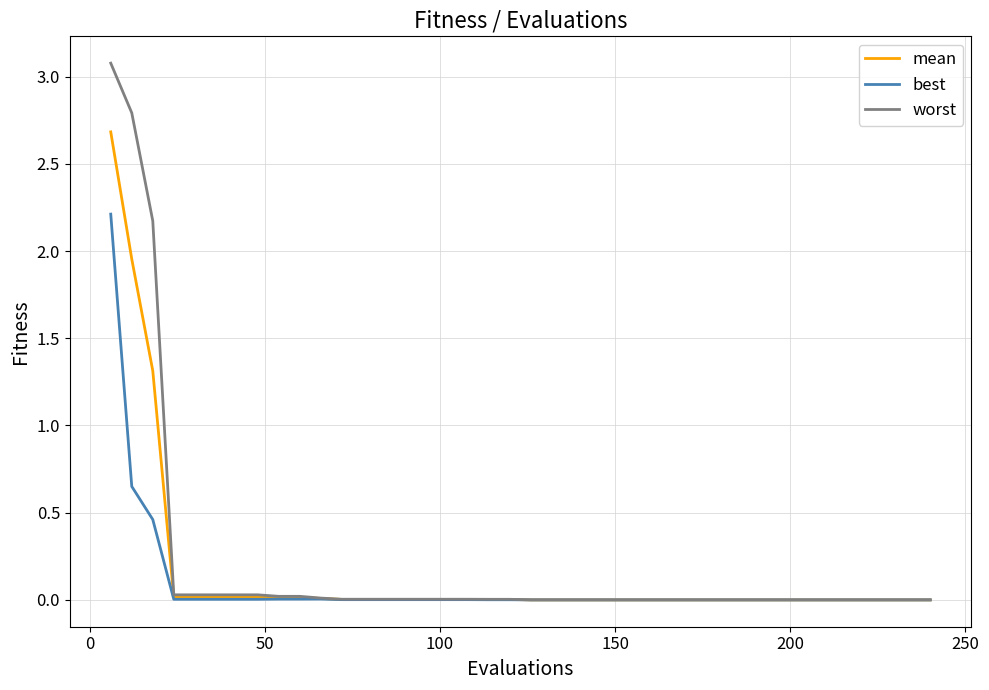

Which series has the largest range (max minus min)?

worst